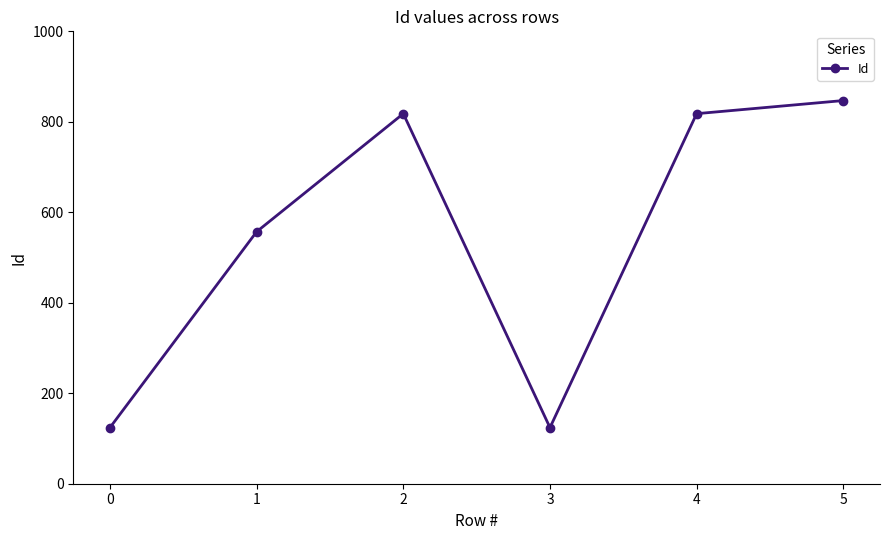

Does the chart have visible grid lines?

No